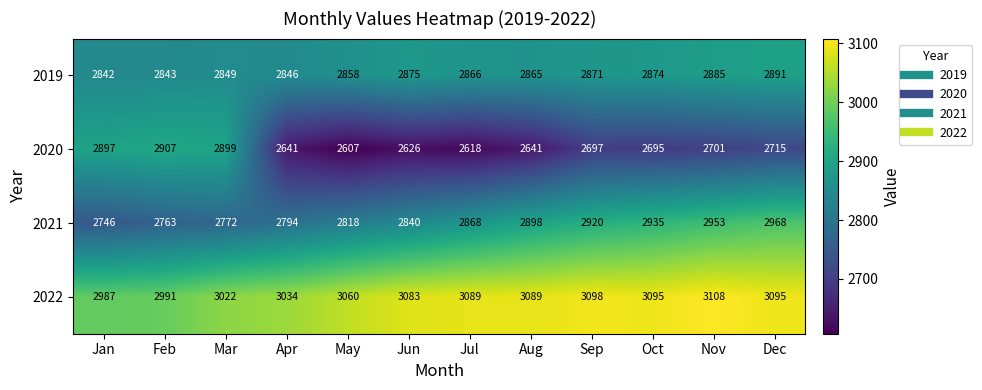

What is the total value across all series at Dec?

11669